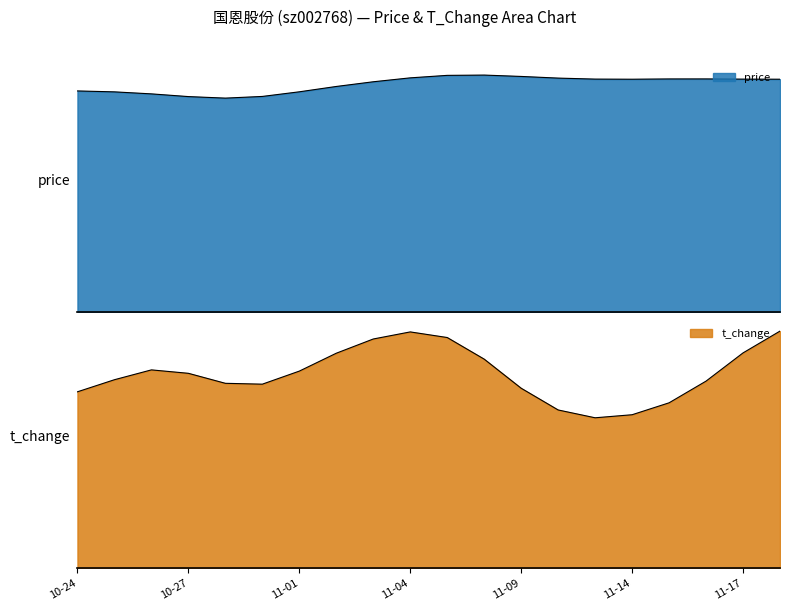

True or false: t_change has a value of 2.6 at 2022-10-25.

True